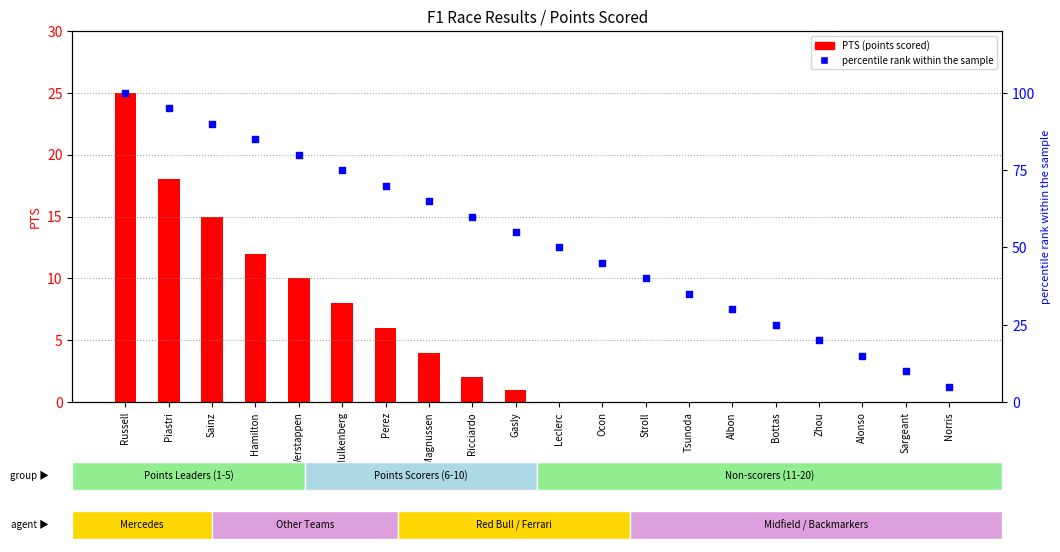

Which series has the largest total across all categories?

percentile rank within the sample